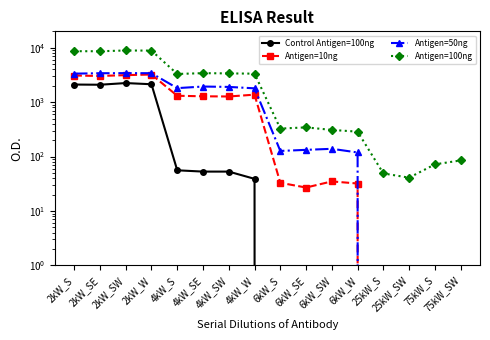

The value of Control Antigen=100ng at 2kW_W is 3341. True or false?

False